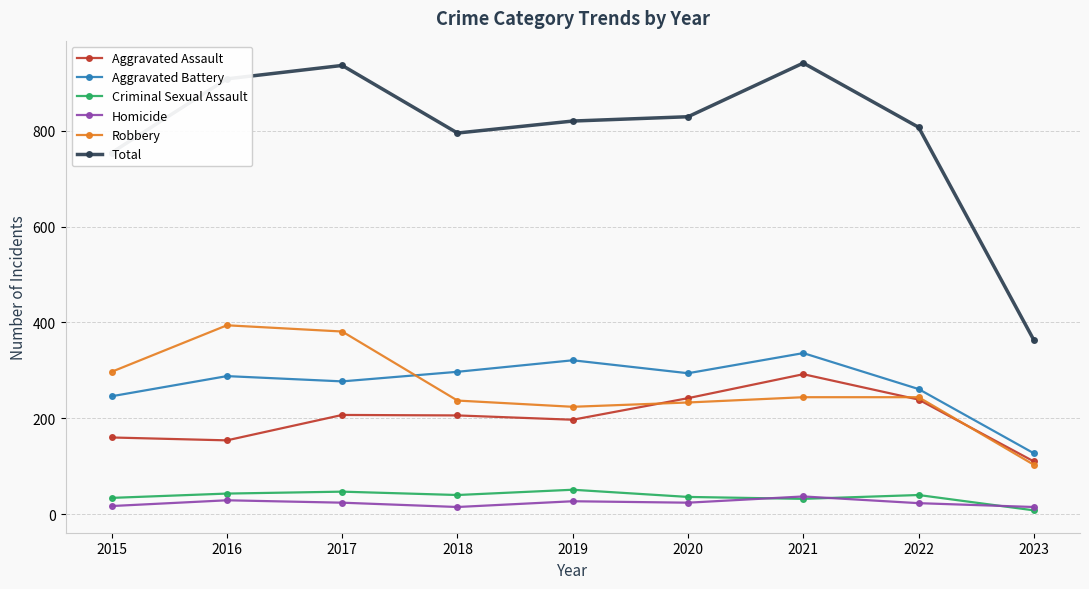

What is the greatest value displayed?

941